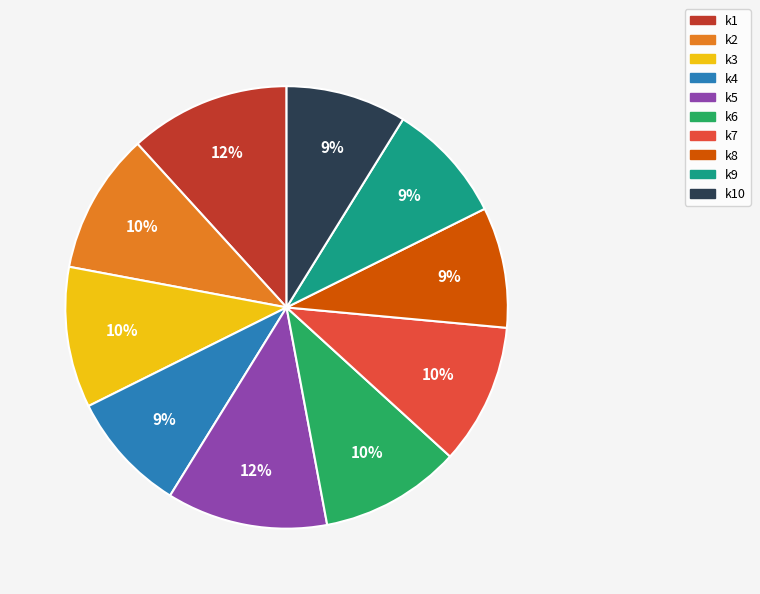

Is there any slice that represents more than half of the pie?

No